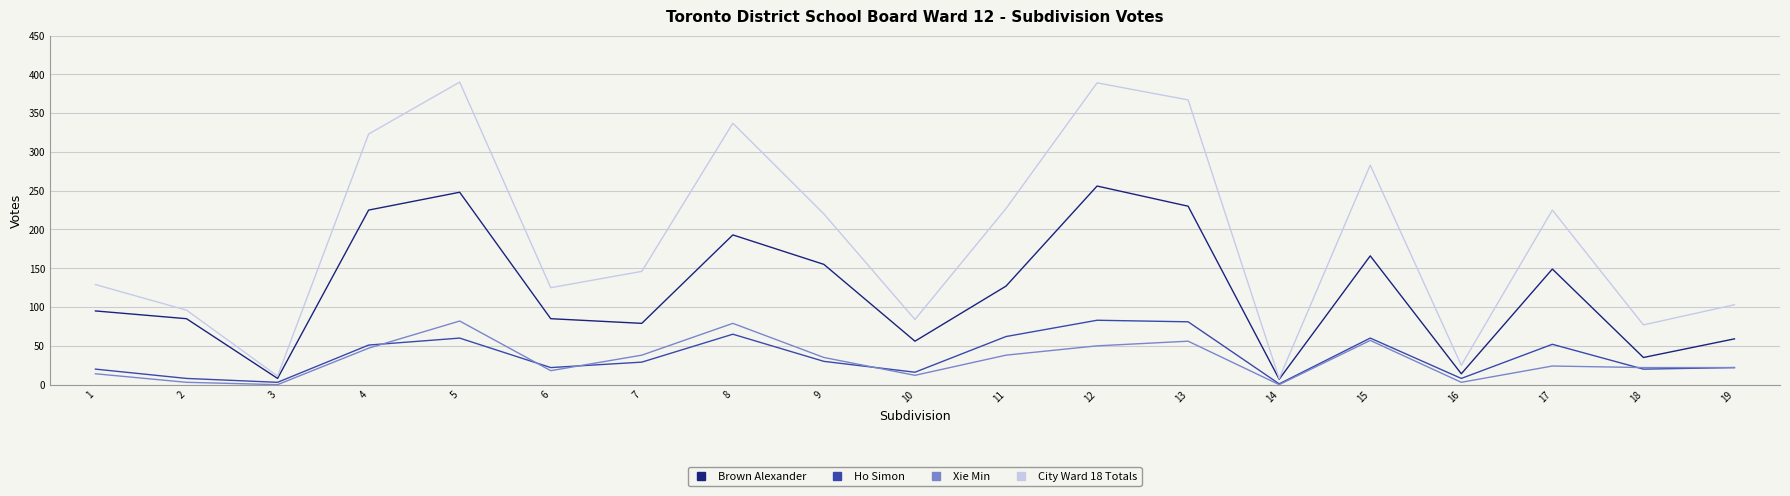

What is the maximum value for Xie Min?

82